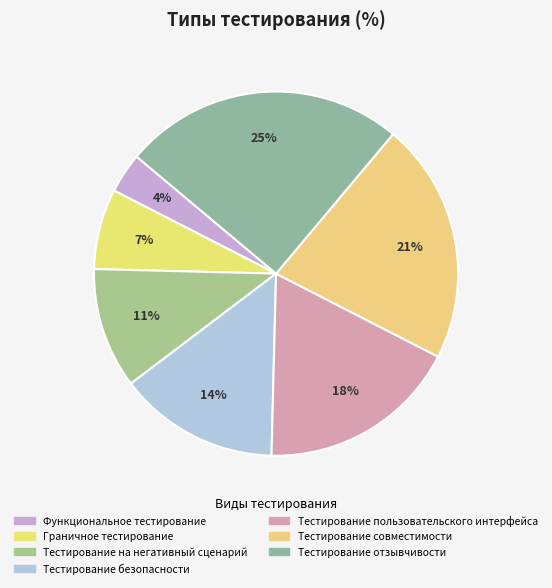

To the nearest percent, what is the difference between the Тестирование совместимости and Тестирование отзывчивости slice percentages?

4%